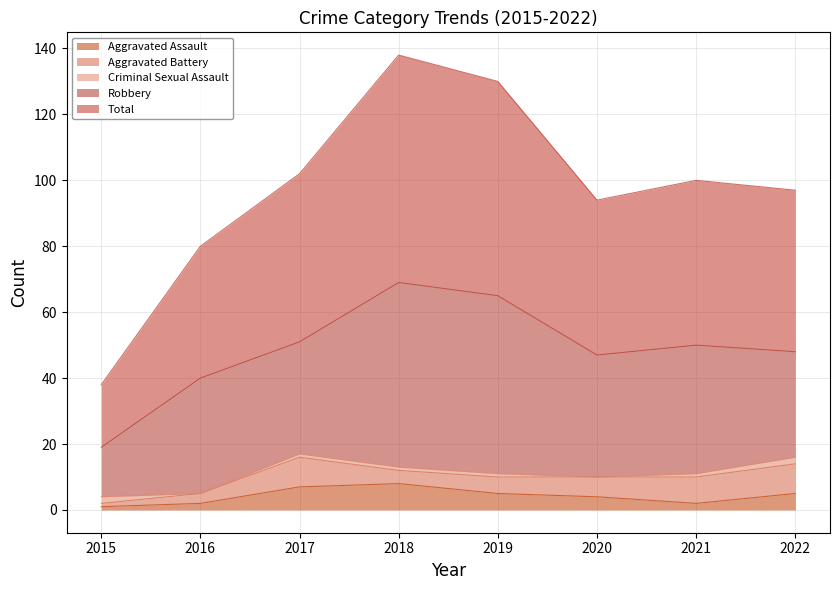

Is it true that Aggravated Battery equals 8 at 2020?

False